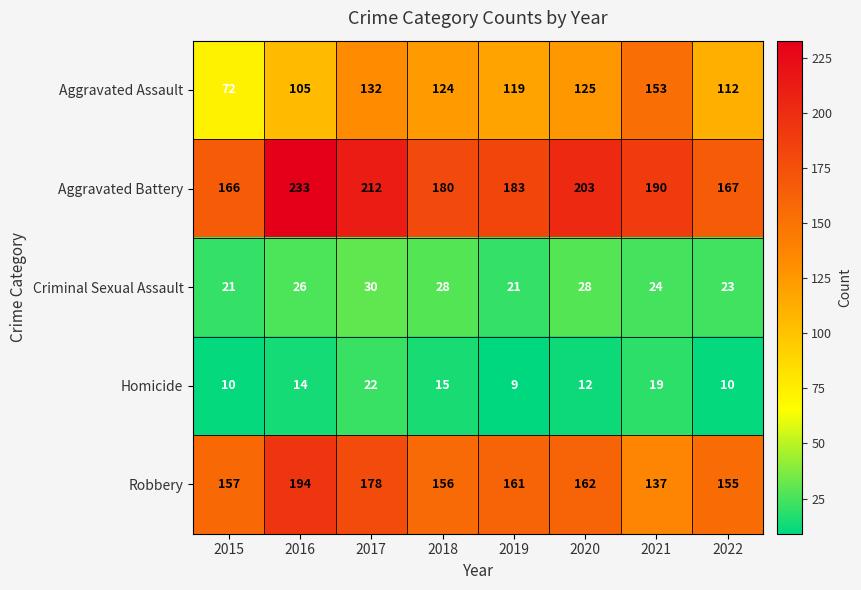

What is the minimum value for Criminal Sexual Assault?

21